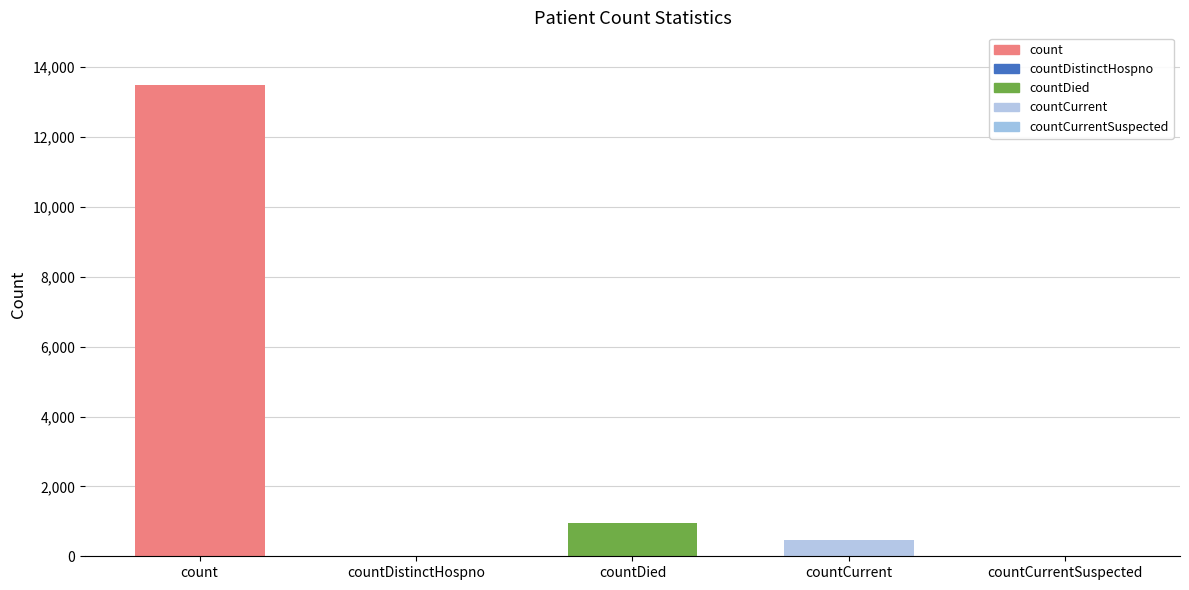

Approximately how many times larger is the value at count compared to countDied?

14.0